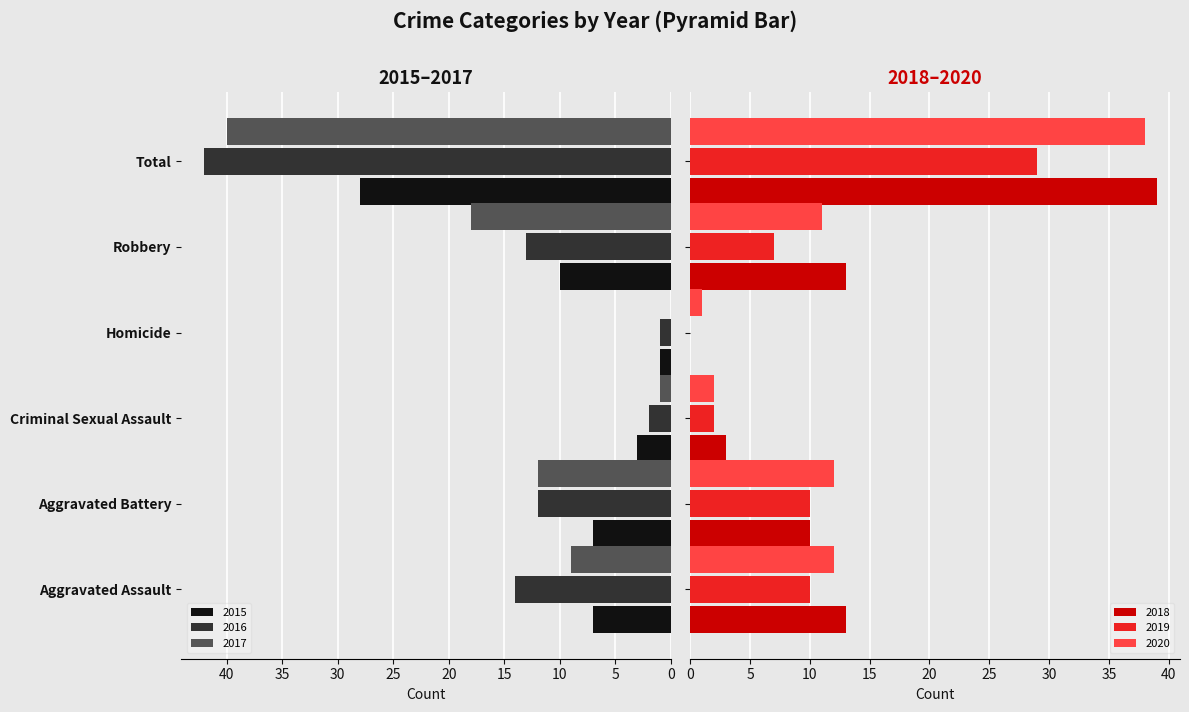

What is the sum of all 2019 values?

58